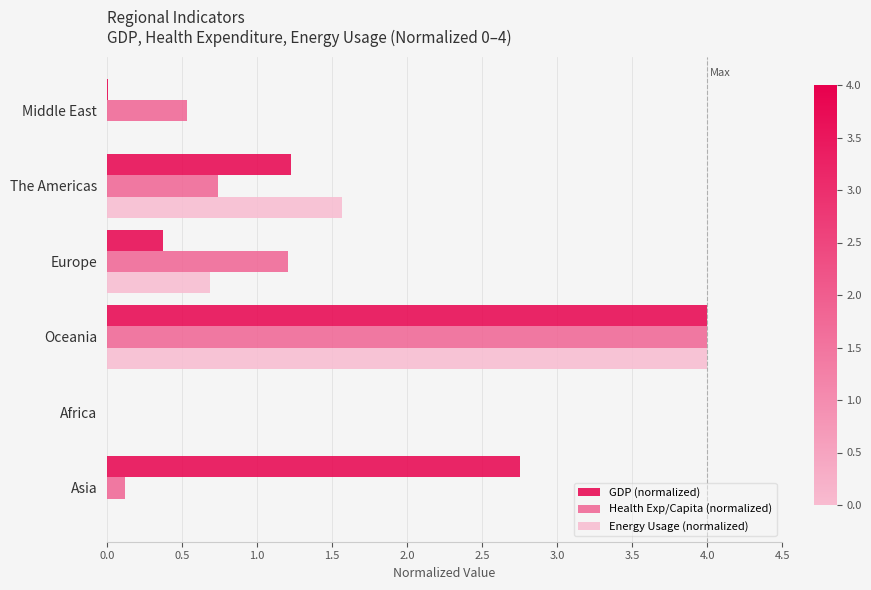

What are all the series names shown in the legend?

GDP (normalized), Health Exp/Capita (normalized), Energy Usage (normalized)